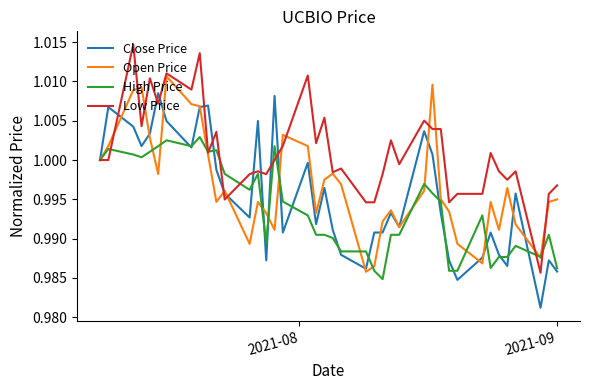

Which series has the largest range (max minus min)?

Low Price